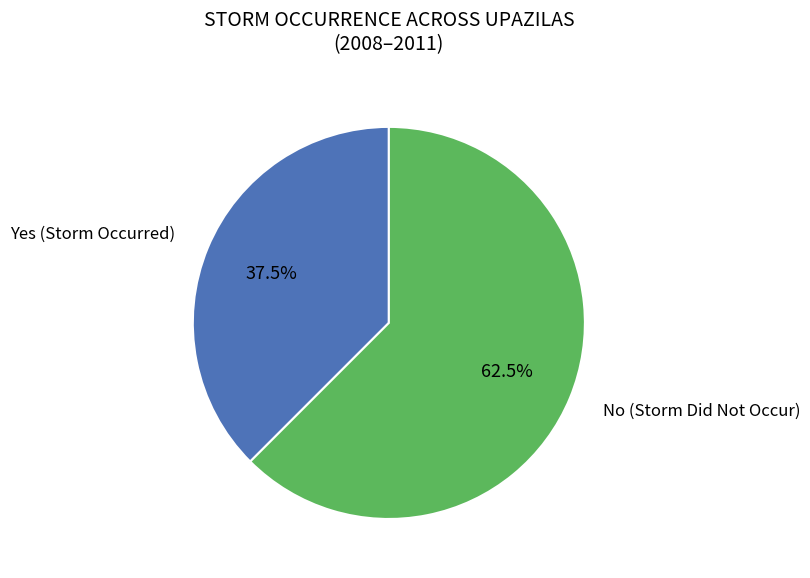

Count the number of slices in the pie.

2